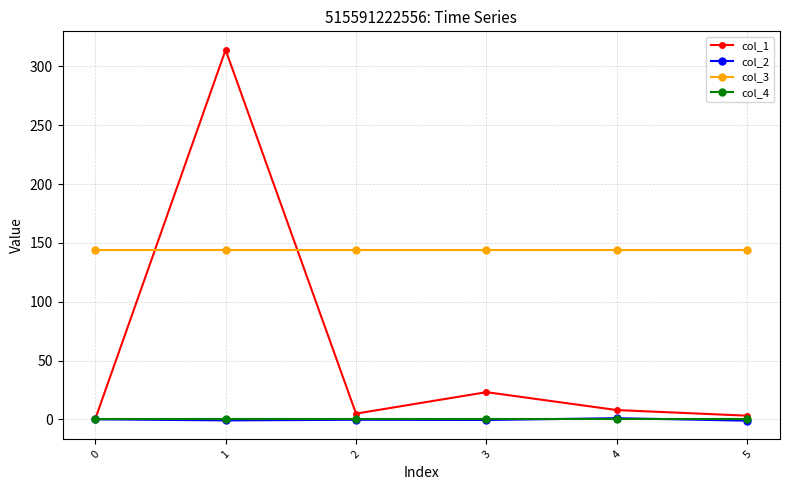

What is the approximate value of col_2 at 5?

-1.2